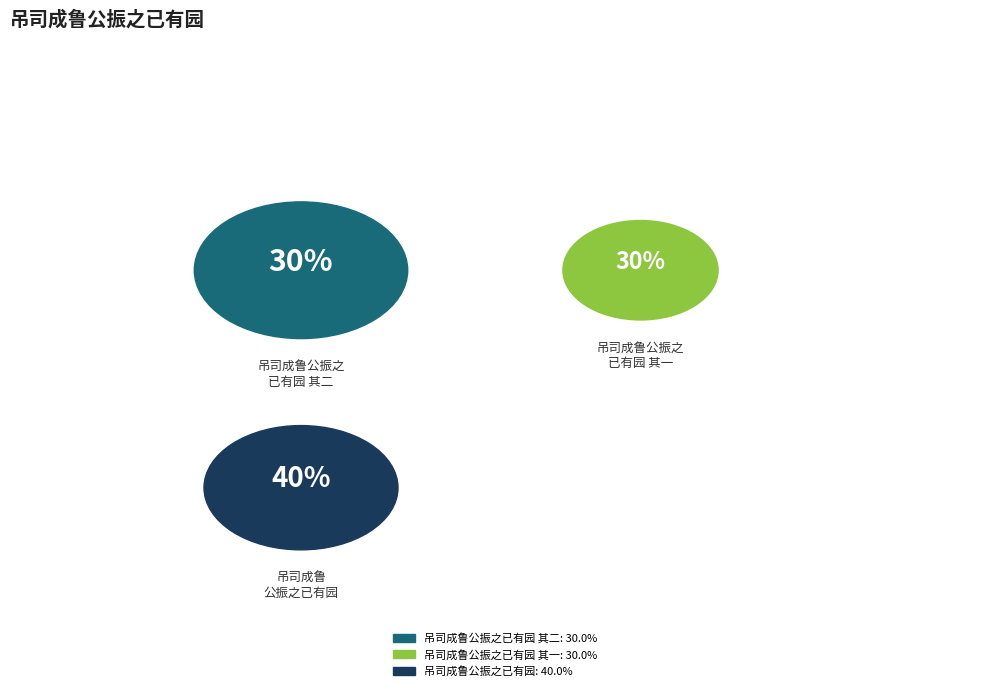

What percentage is the 吊司成鲁公振之已有园 slice, to the nearest percent?

40%